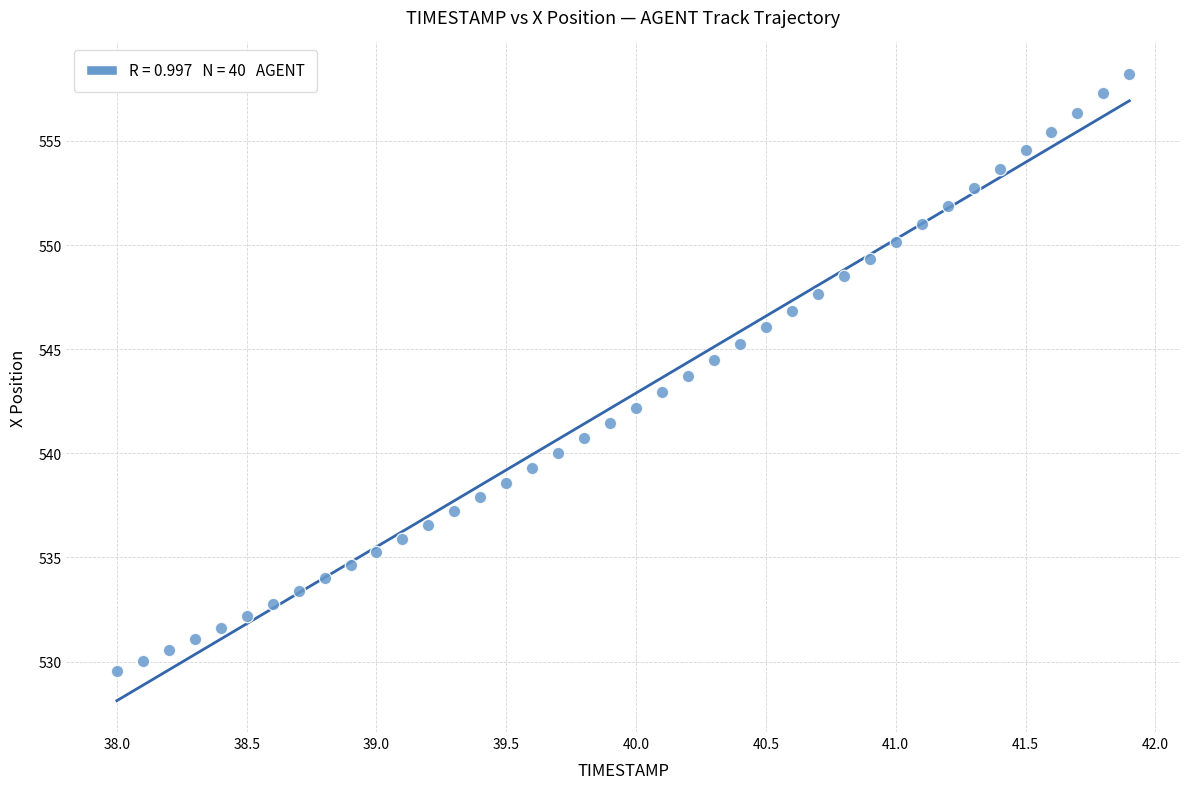

What is the range of X values (max minus min)?

3.9